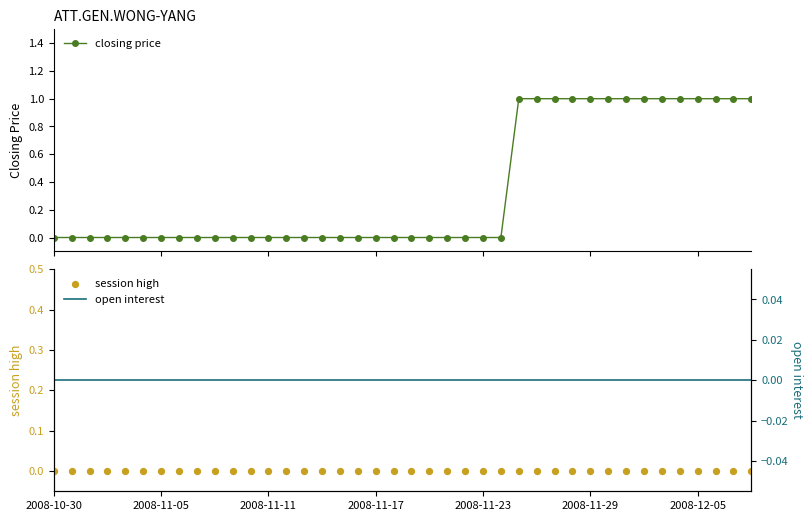

Which series has the largest total across all categories?

closing price